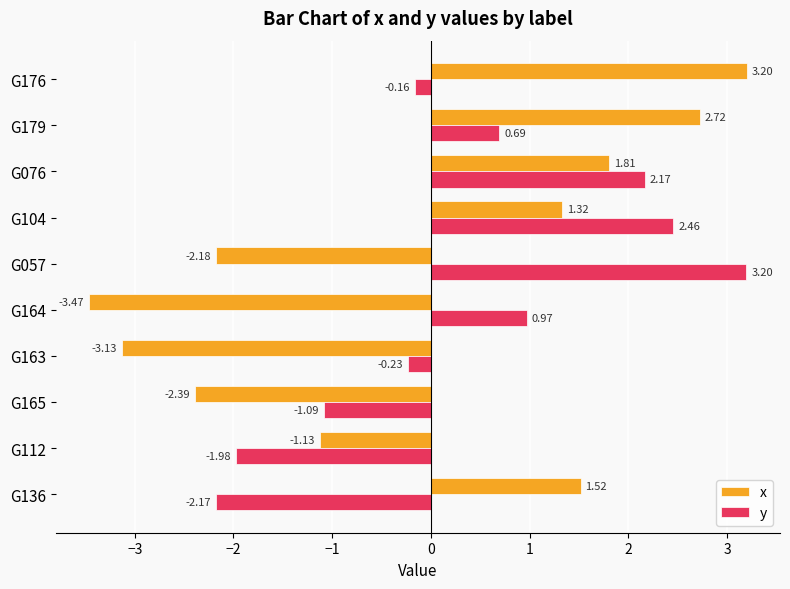

Which series has the largest total across all categories?

y